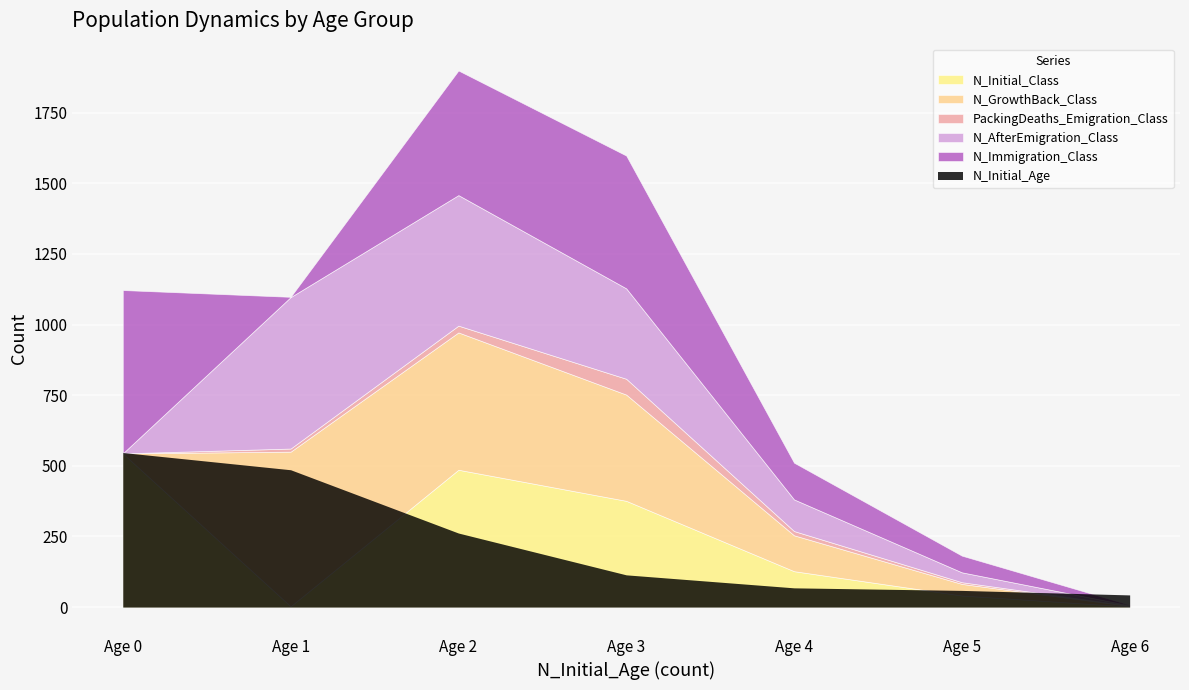

What is the average value of the N_AfterEmigration_Class series?

209